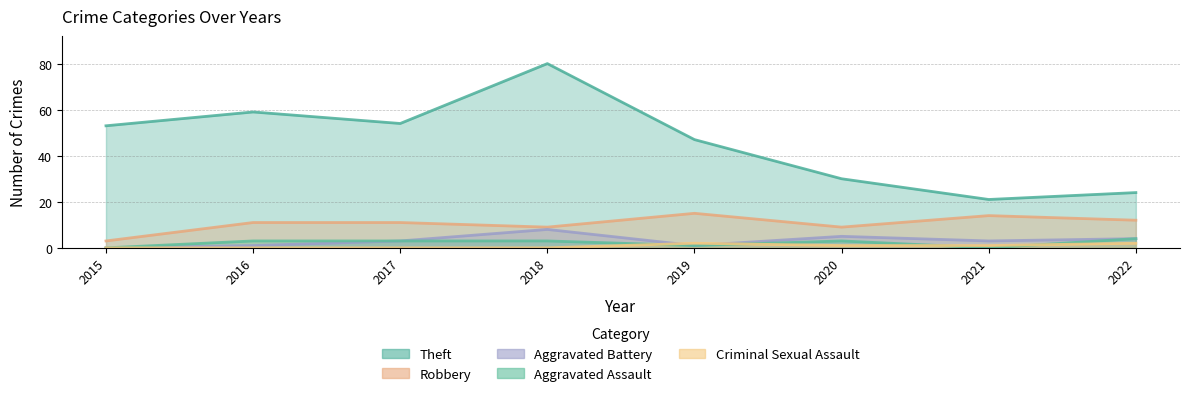

Does the chart have visible grid lines?

Yes